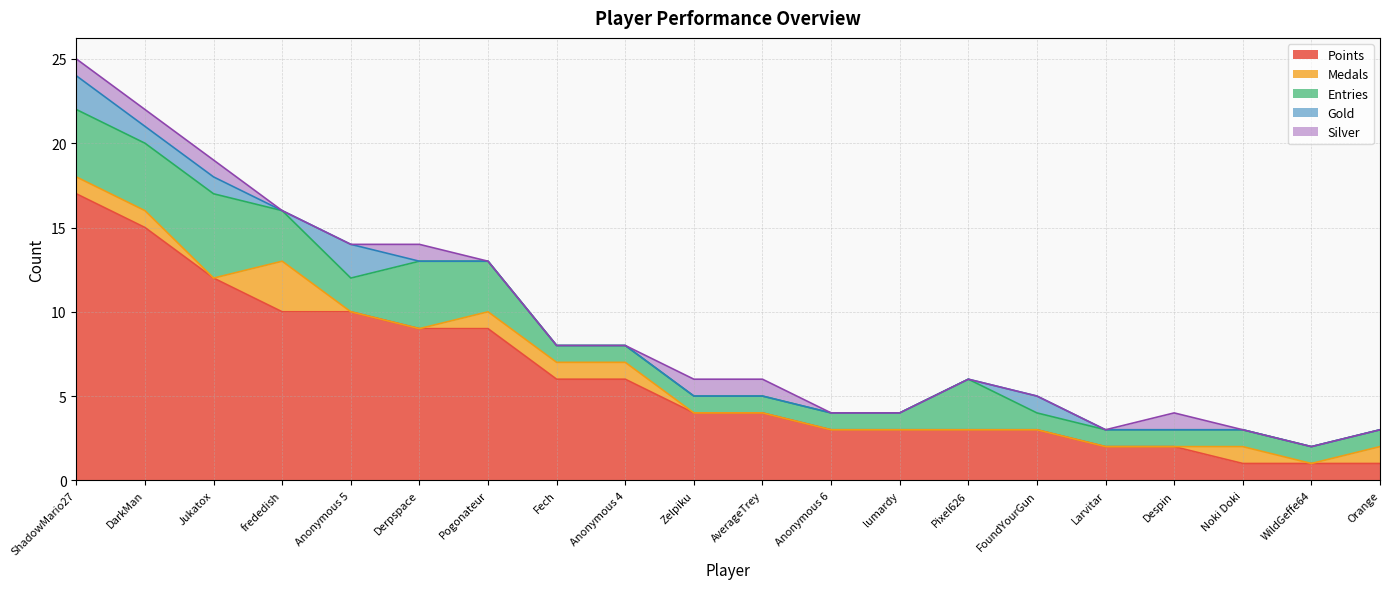

How many lines are shown in the chart?

5